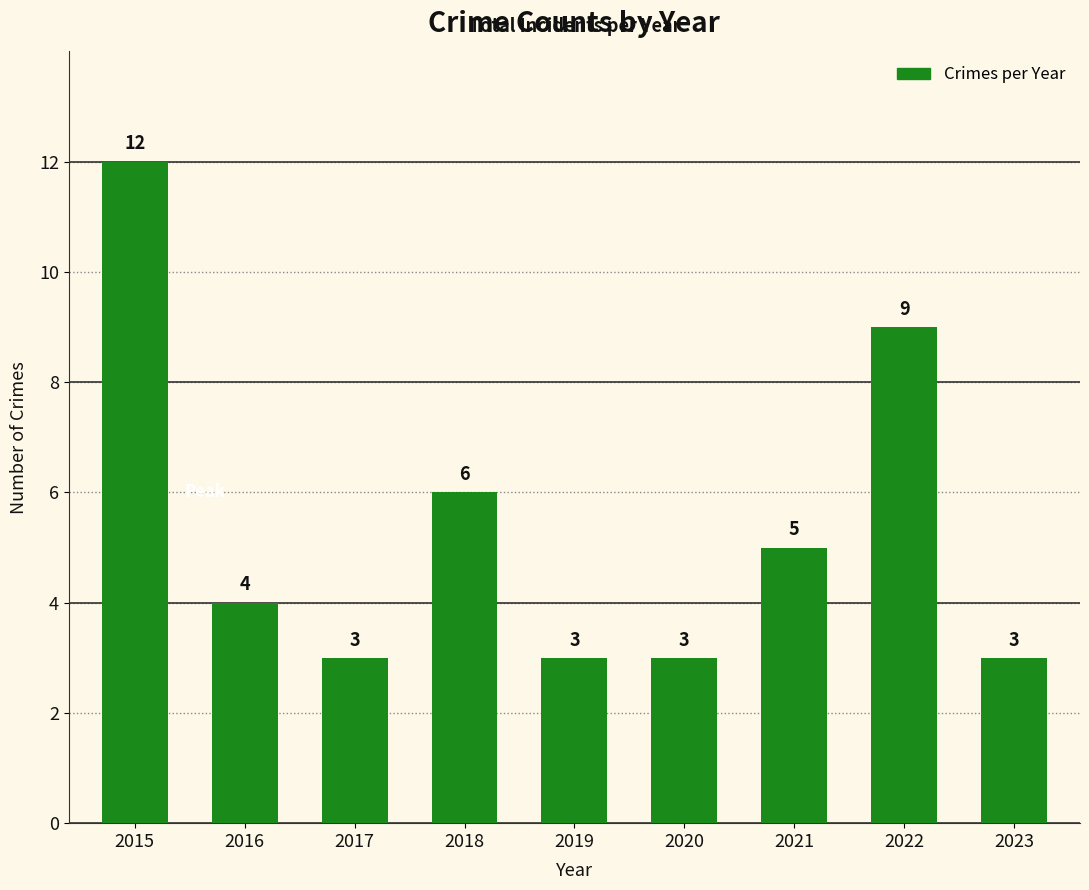

Count the number of data series in this chart.

1